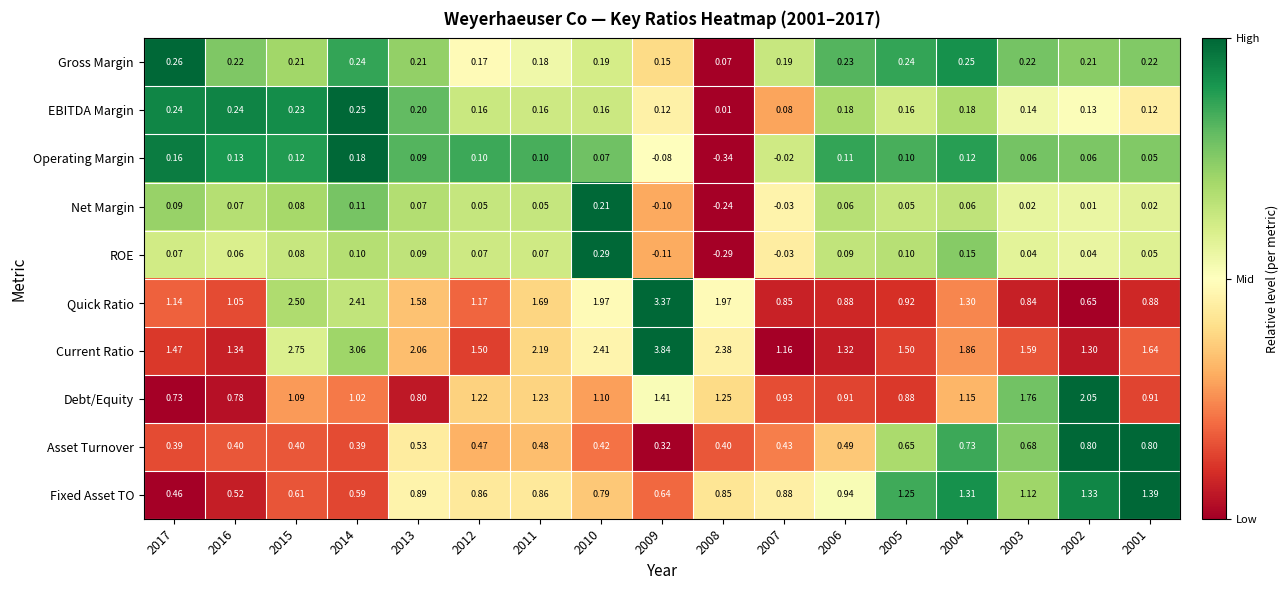

At which category is the sum across all series the highest?

2009